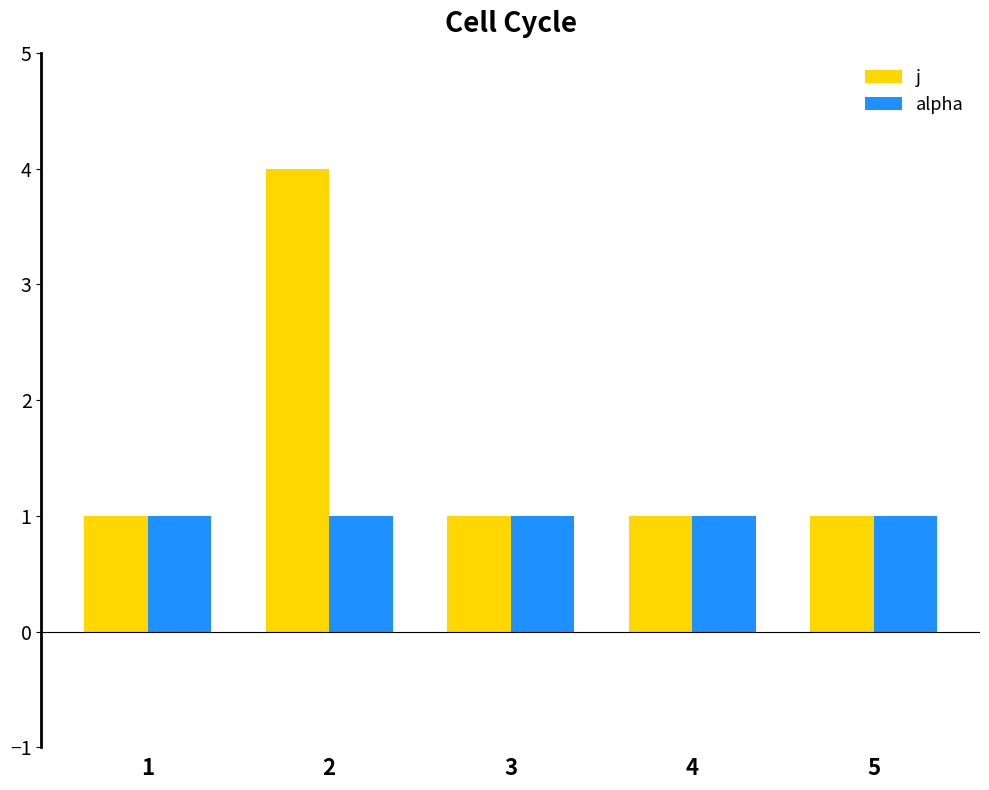

What is the value of the j bar at the 5th from the left?

1